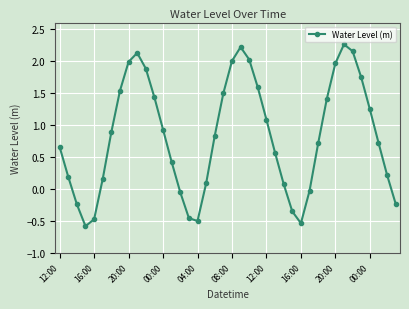

What is the average value?

0.8